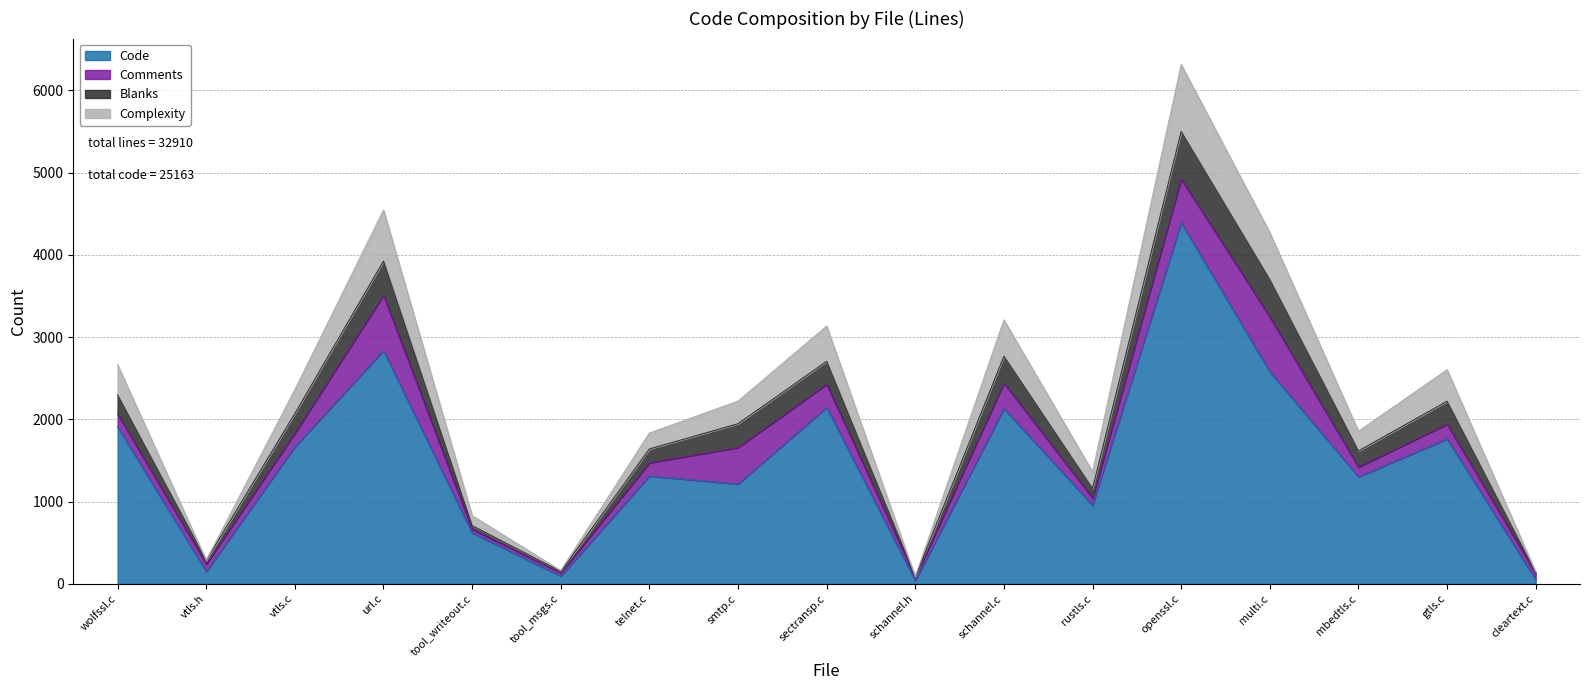

What is the difference between the Code values at gtls.c and rustls.c?

808